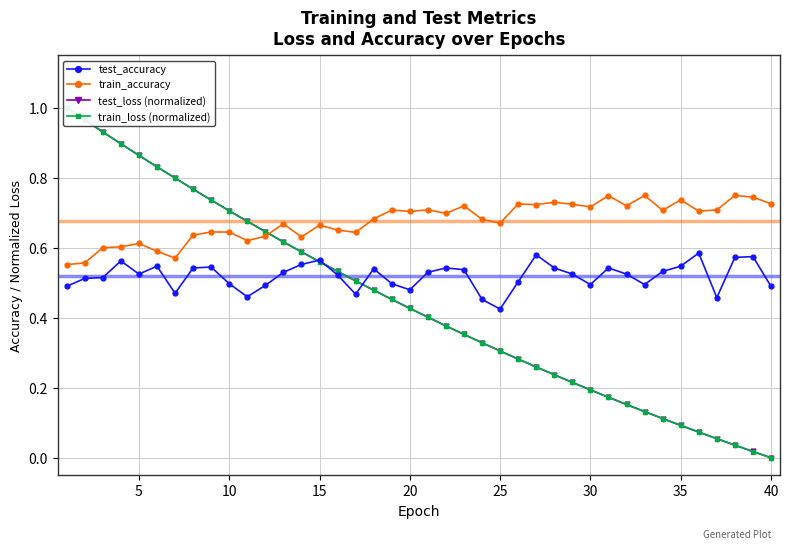

How many lines are shown in the chart?

4